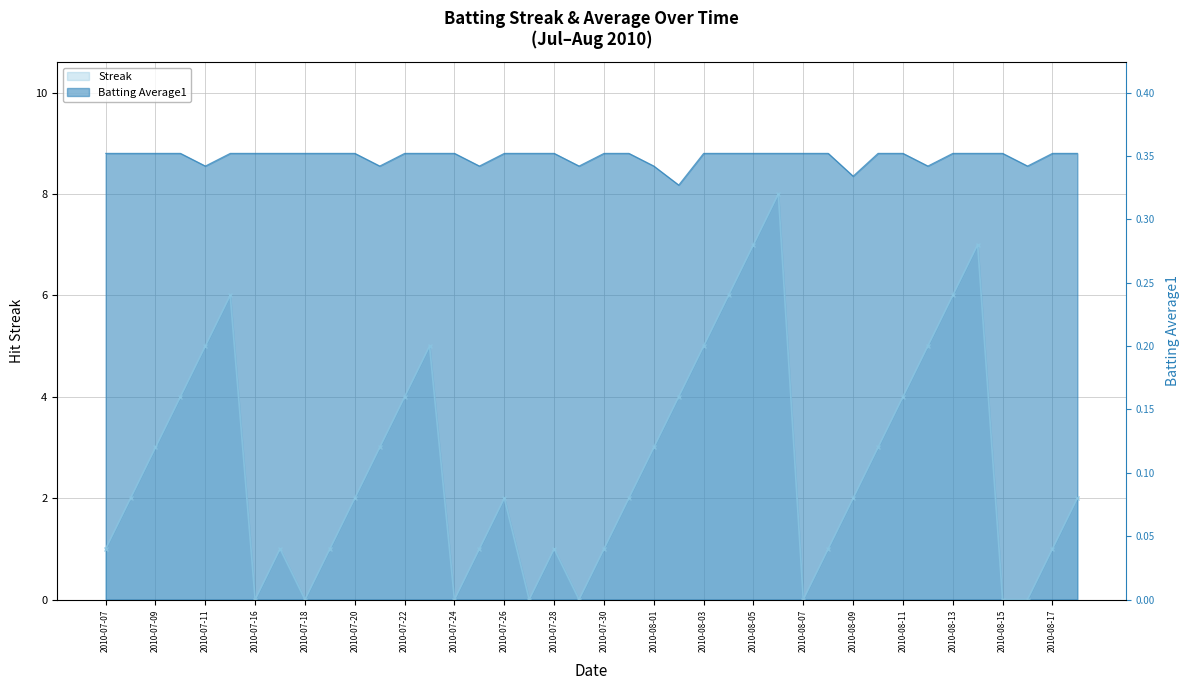

What is the difference between the second highest and minimum values in the Streak series?

7.0